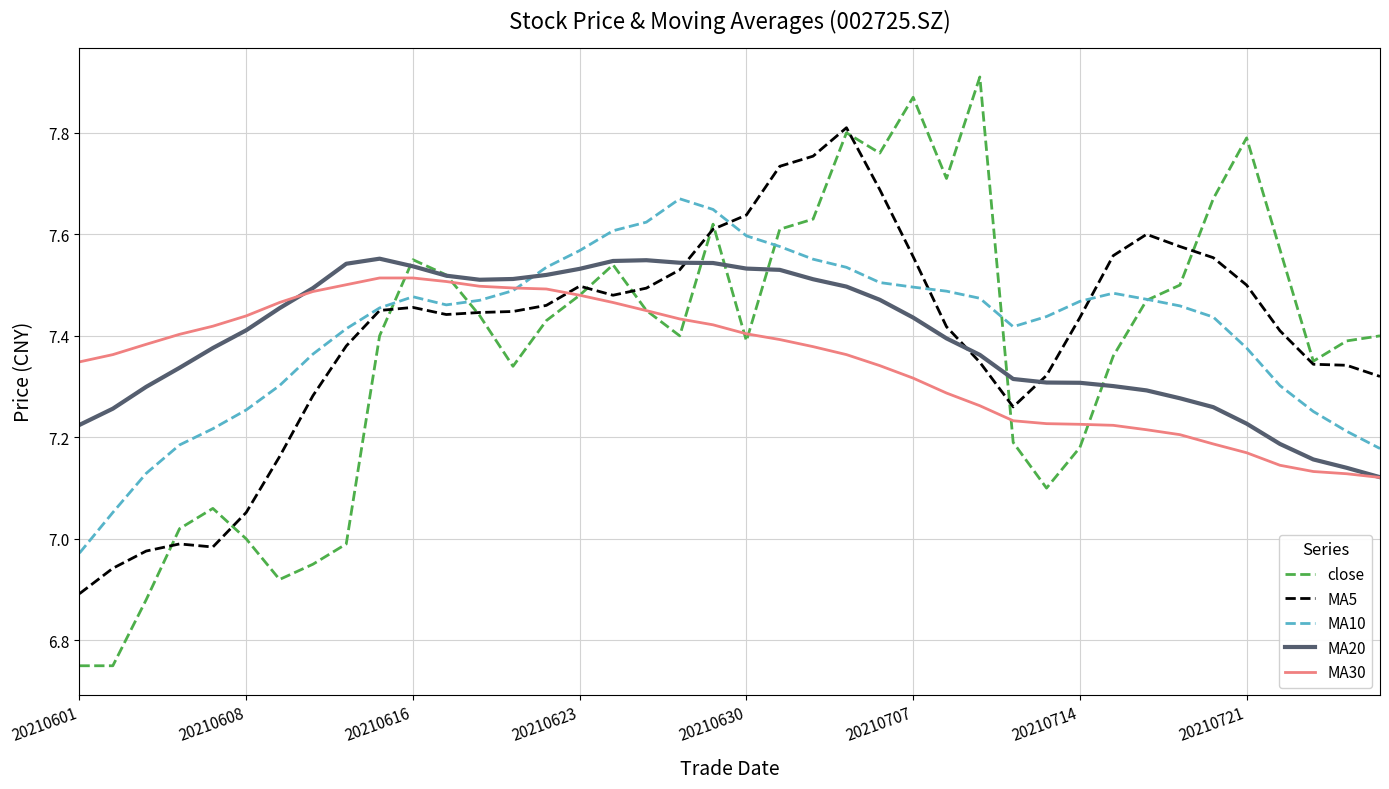

True or false: MA30 and MA5 intersect in this chart.

True